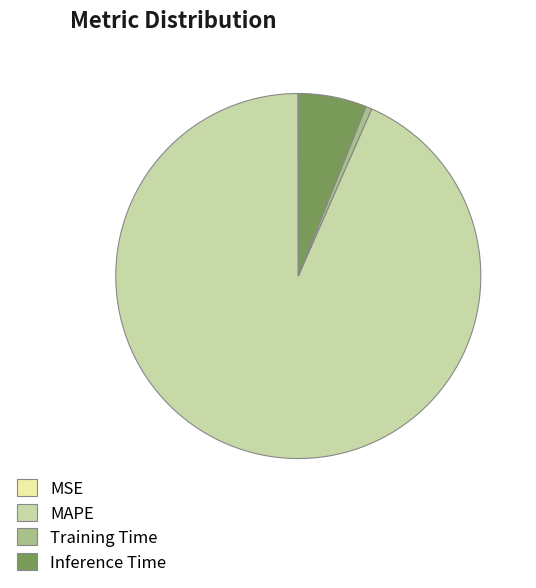

What is the largest slice in the pie chart?

MAPE